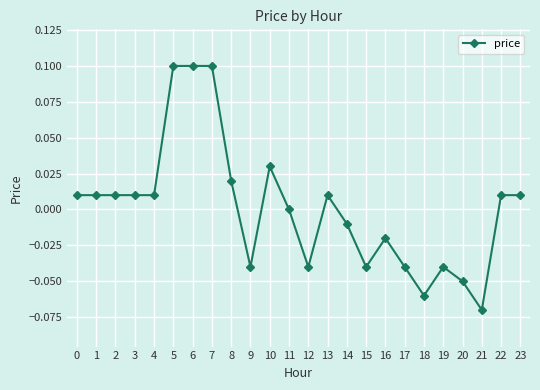

What is the change in value from 20 to 22?

+0.1